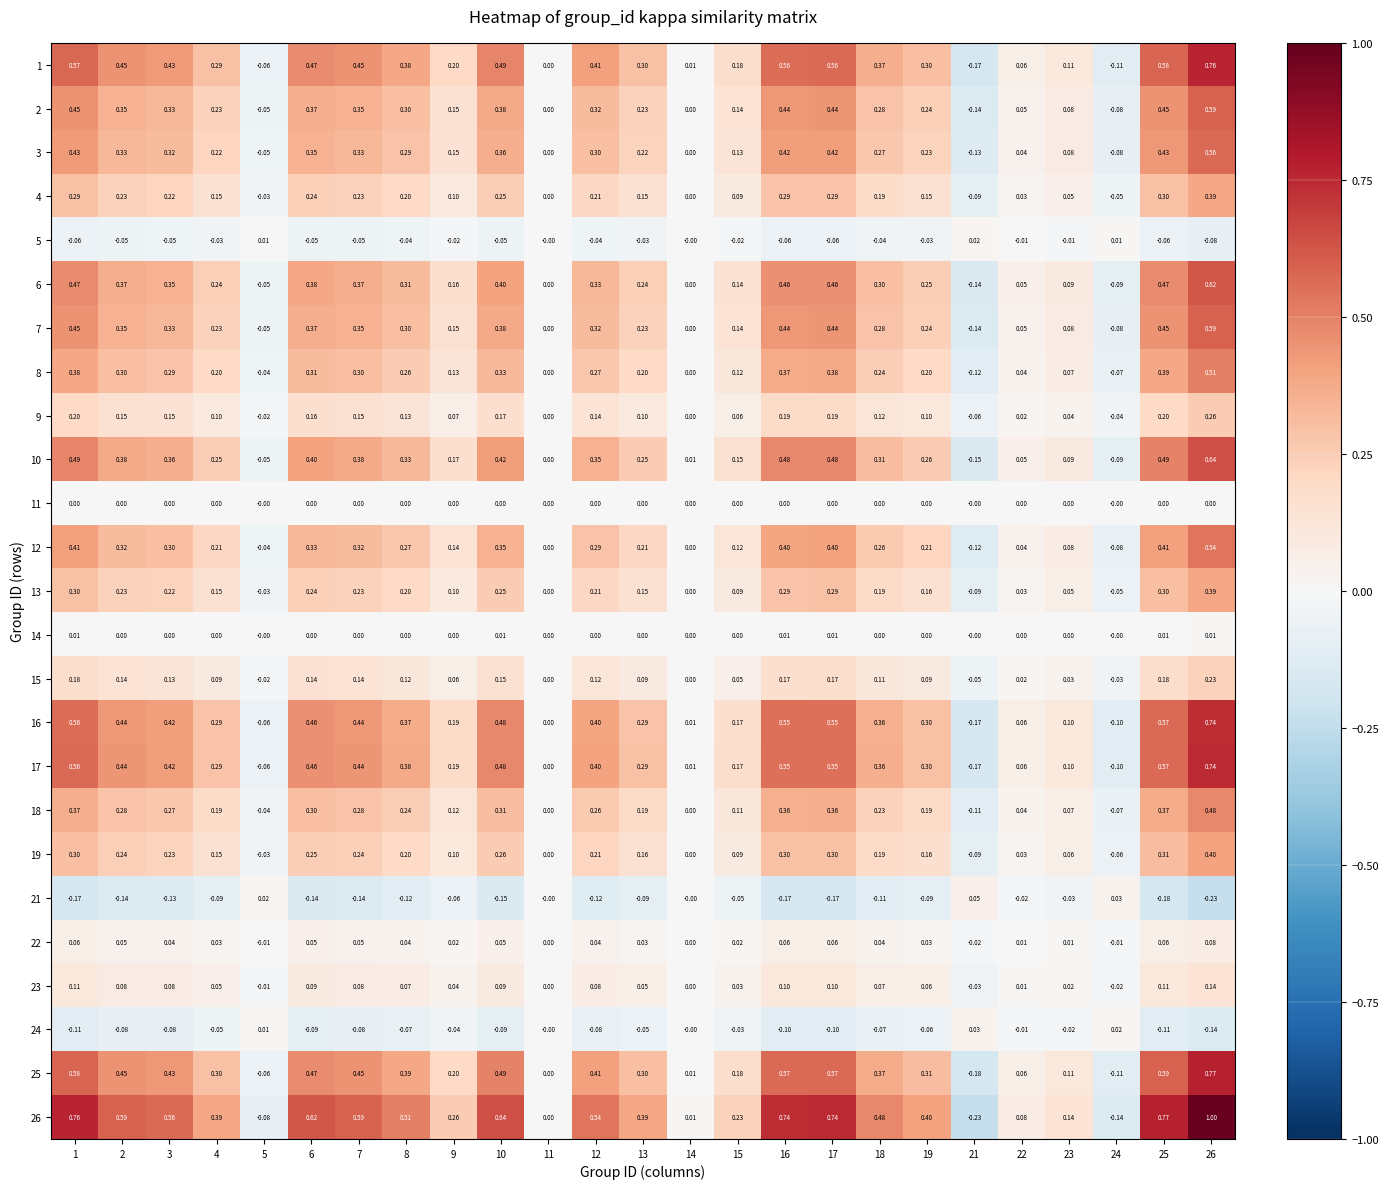

Is the value of 15 at 10 greater than the value of 21 at 14?

Yes